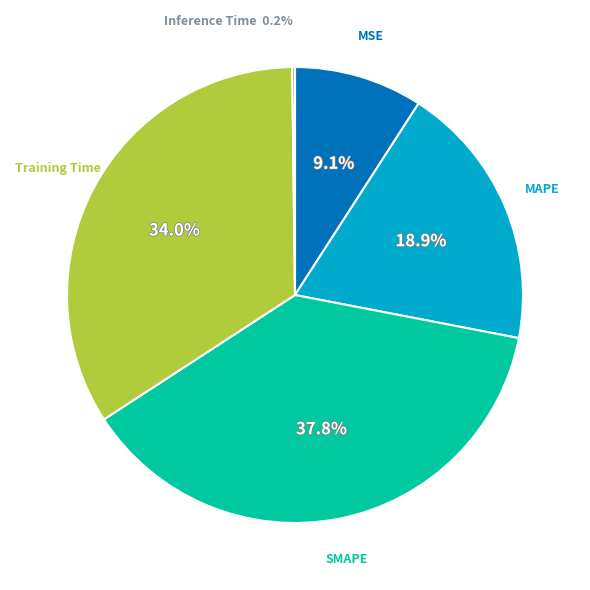

The MSE slice represents 1% of the pie. True or false?

False